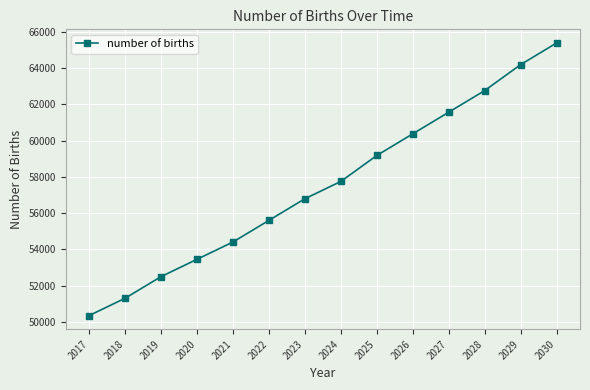

At which label does the data first exceed 57744?

2024